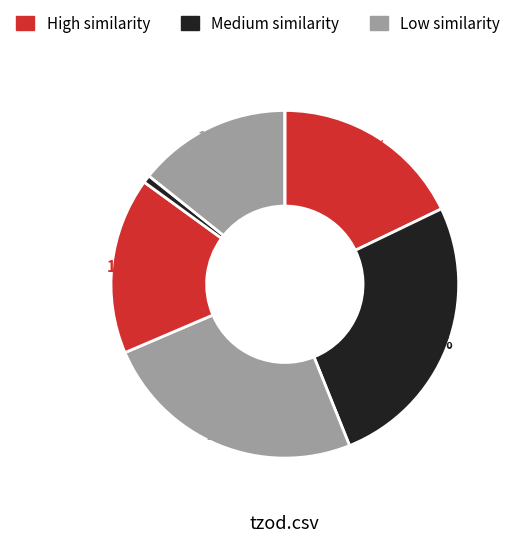

How many slices are in this pie chart?

7